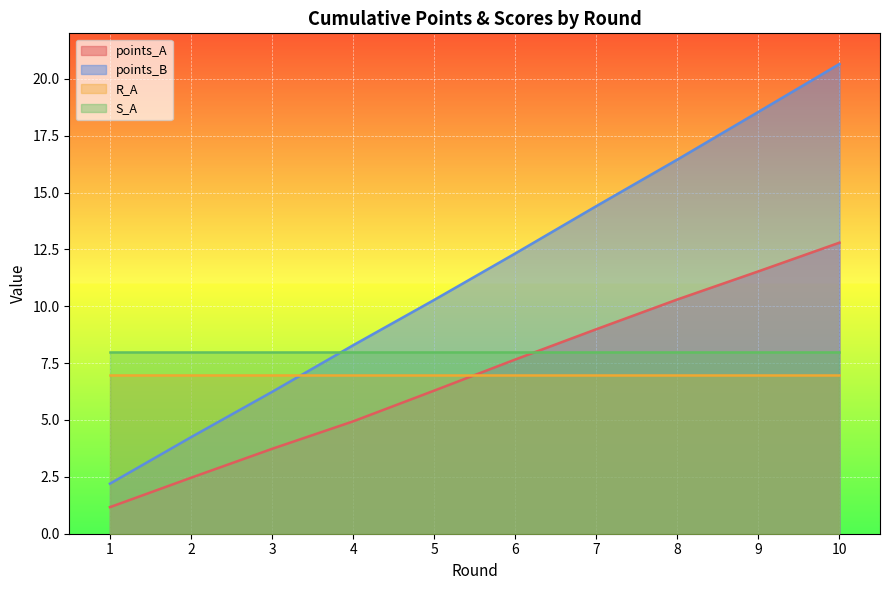

What is the average value of the points_A series?

7.0